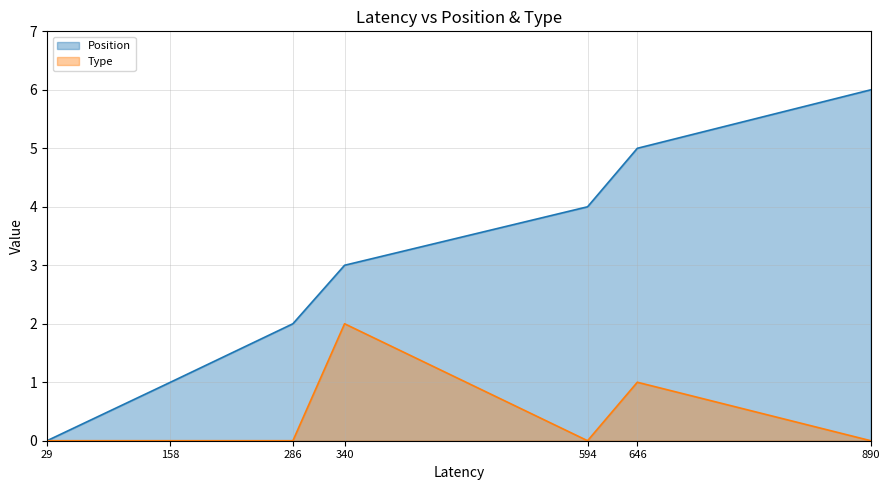

List the series in order of their peak value, lowest first.

Type, Position